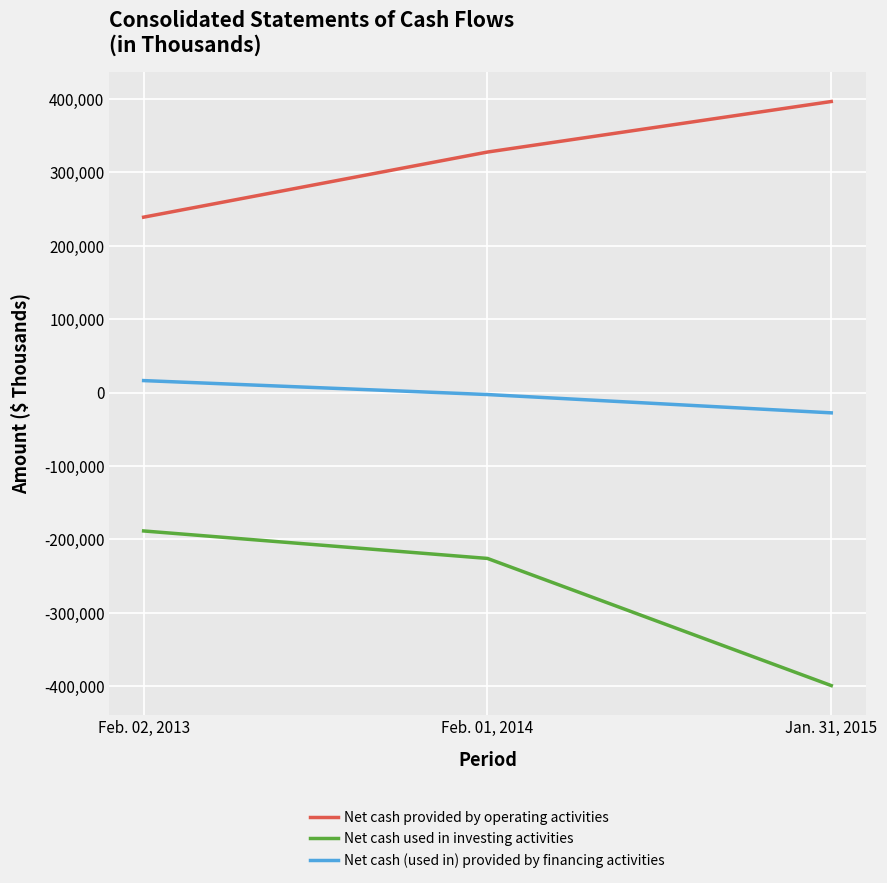

Reading right to left, list all the values displayed in this chart.

Net cash provided by operating activities: 396592	327725	239001
Net cash used in investing activities: -399276	-226024	-188578
Net cash (used in) provided by financing activities: -27643	-2700	16314